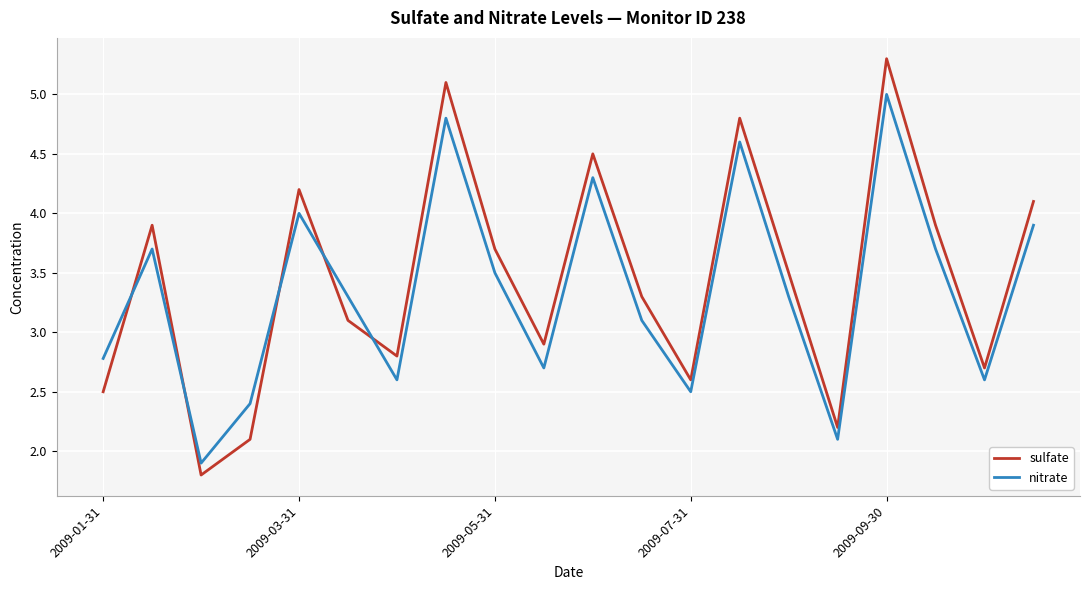

How many intersections are there between sulfate and nitrate?

5